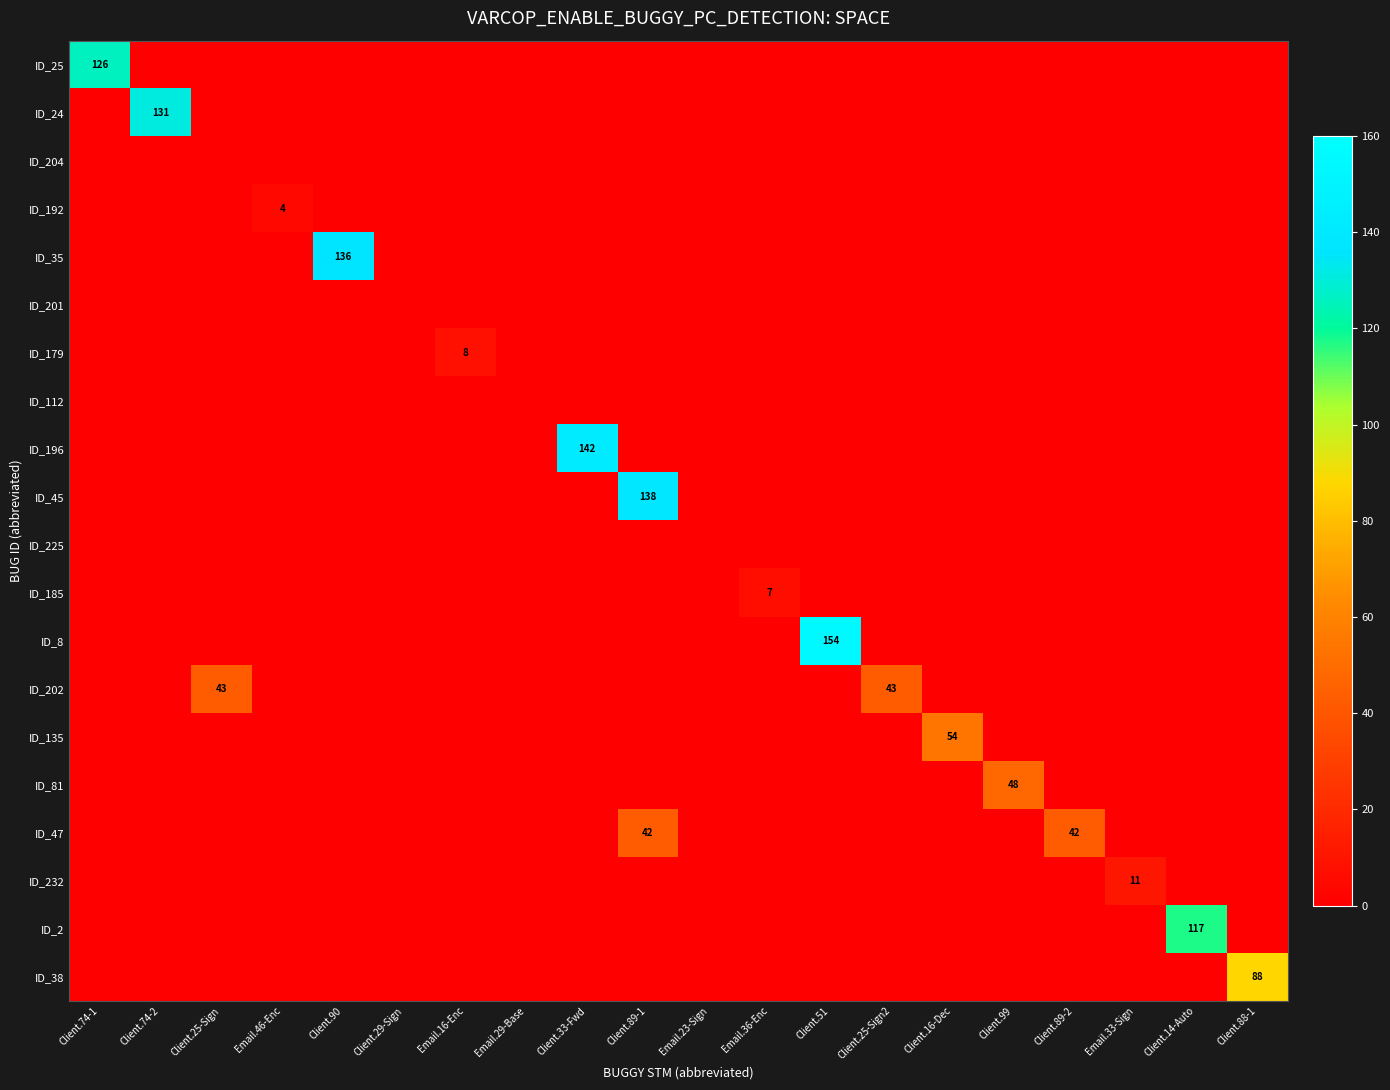

The ID_81 series shows 75 at Client.99. True or false?

False